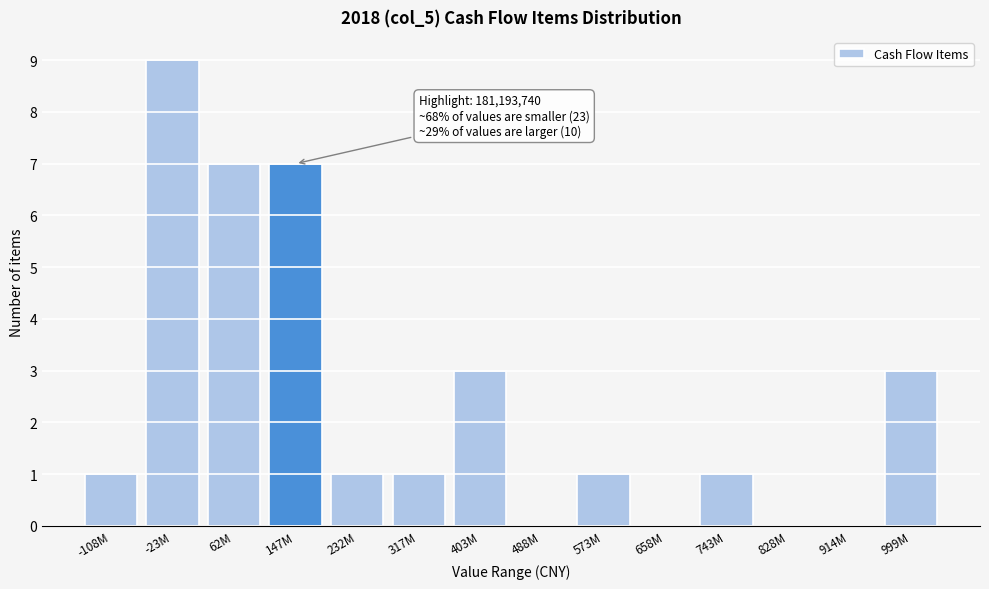

Reading right to left, what are all the values shown in this chart?

999M=3	914M=0	828M=0	743M=1	658M=0	573M=1	488M=0	403M=3	317M=1	232M=1	147M=7	62M=7	-23M=9	-108M=1